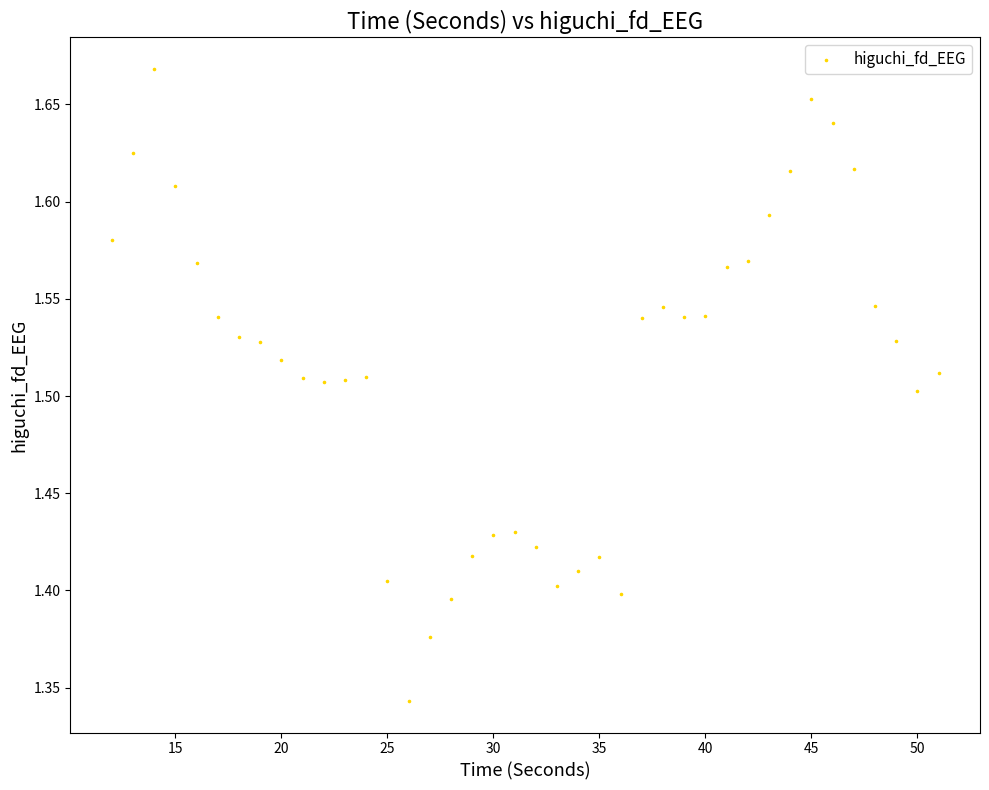

What is the range of X values (max minus min)?

39.0